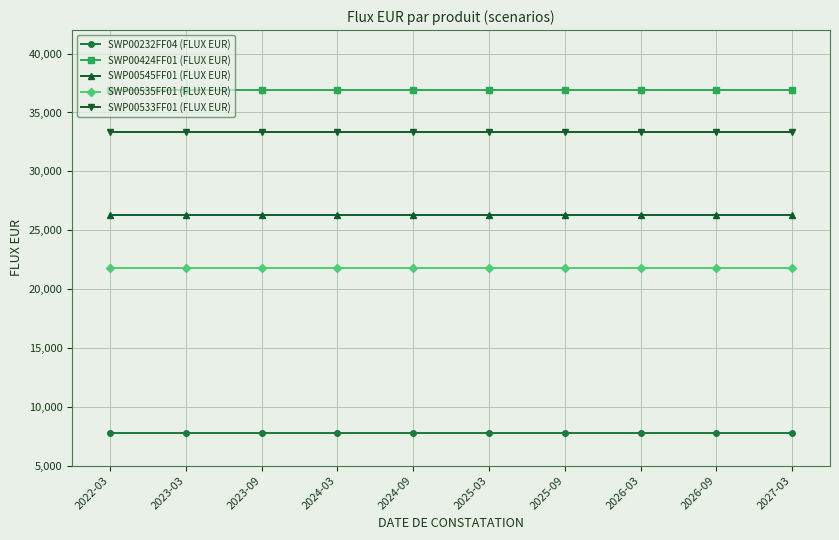

What is the label of the 2nd point from the right?

2026-09